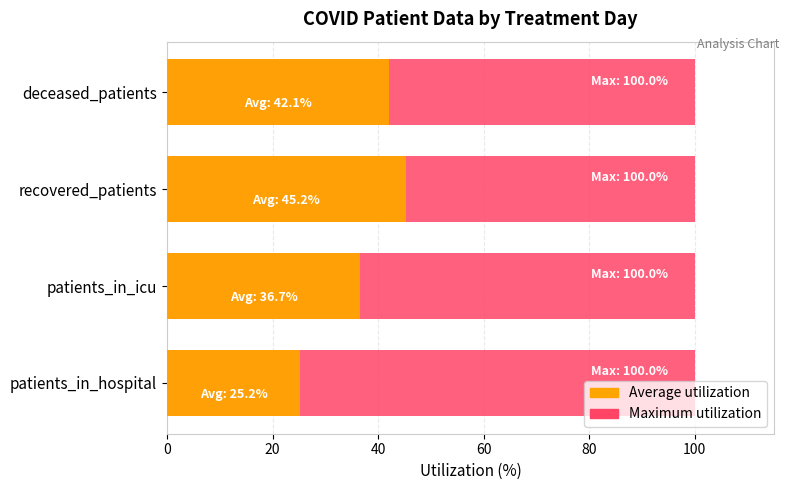

Which series has the widest spread of values?

Average utilization